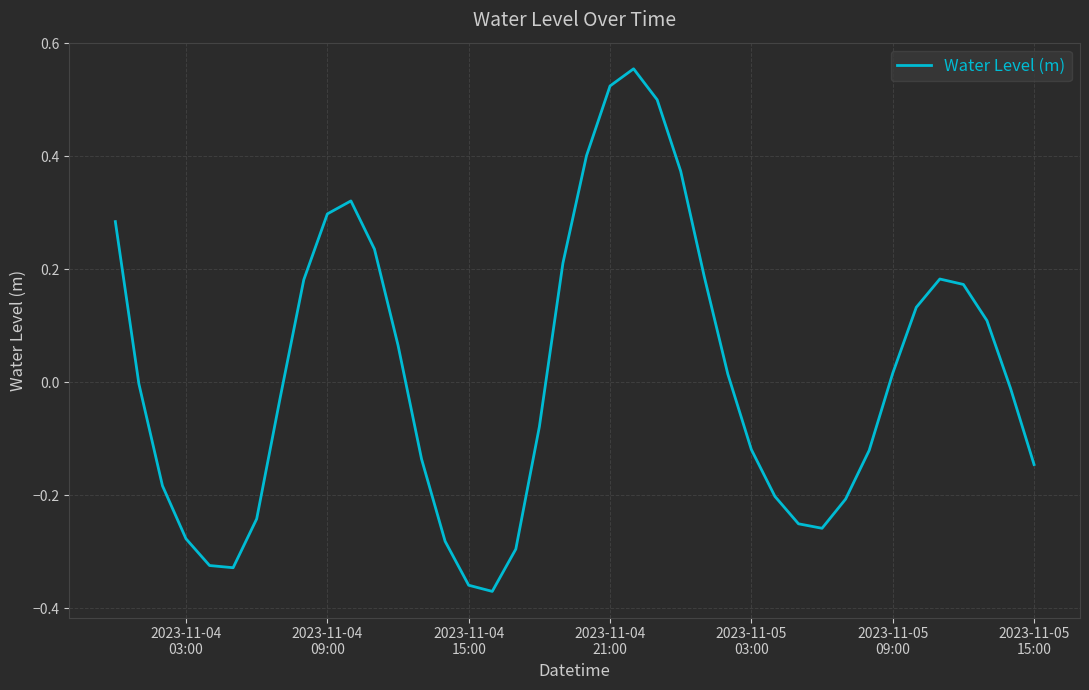

What is the difference between the maximum and minimum values?

0.9